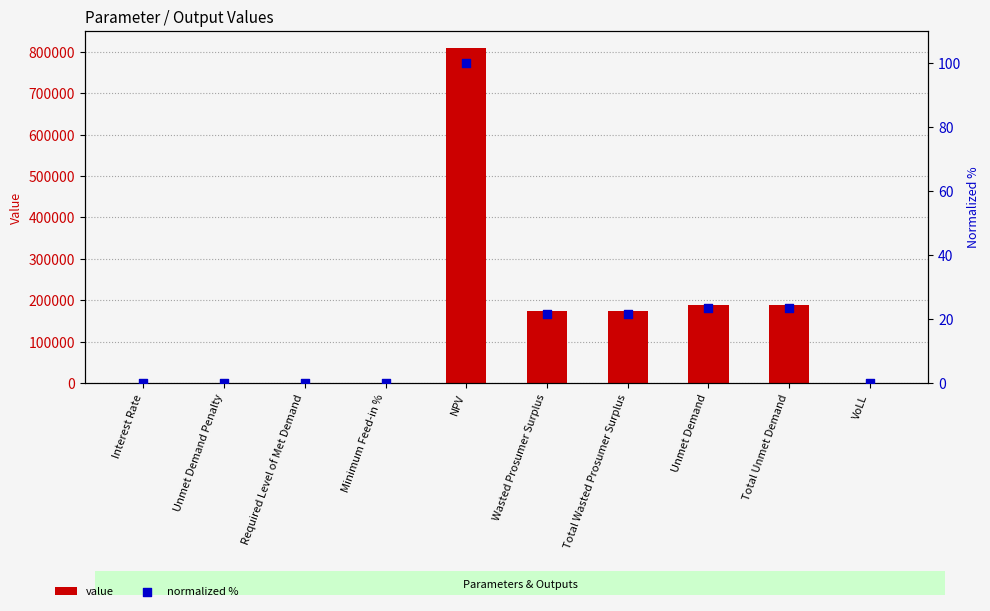

Which series reaches the maximum Y coordinate?

value